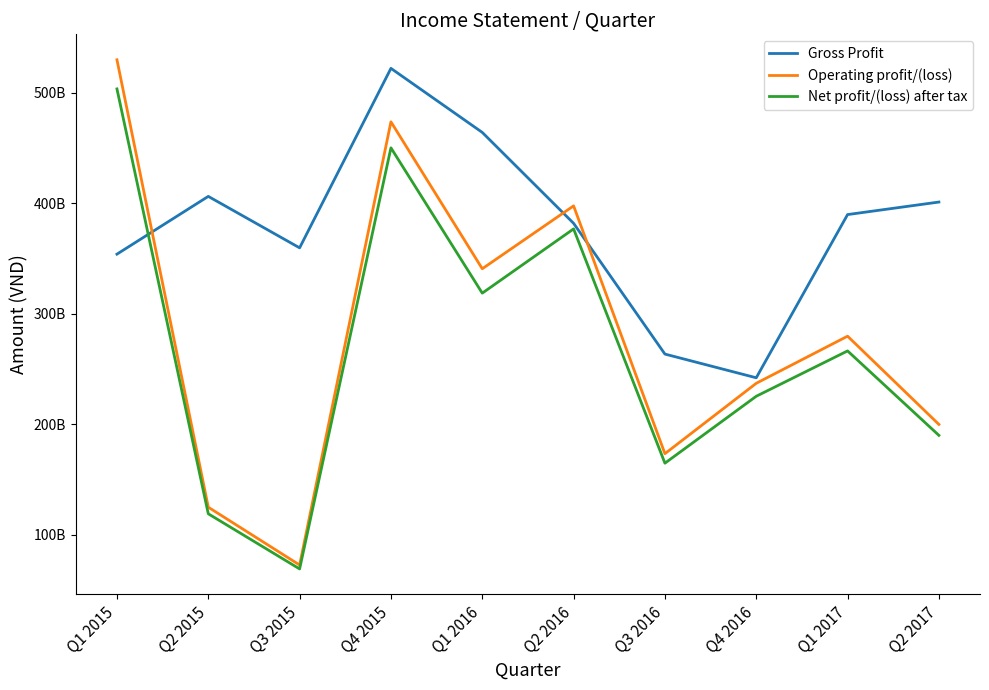

Where is Net profit/(loss) after tax nearest to the value 286261645763?

Q1 2017